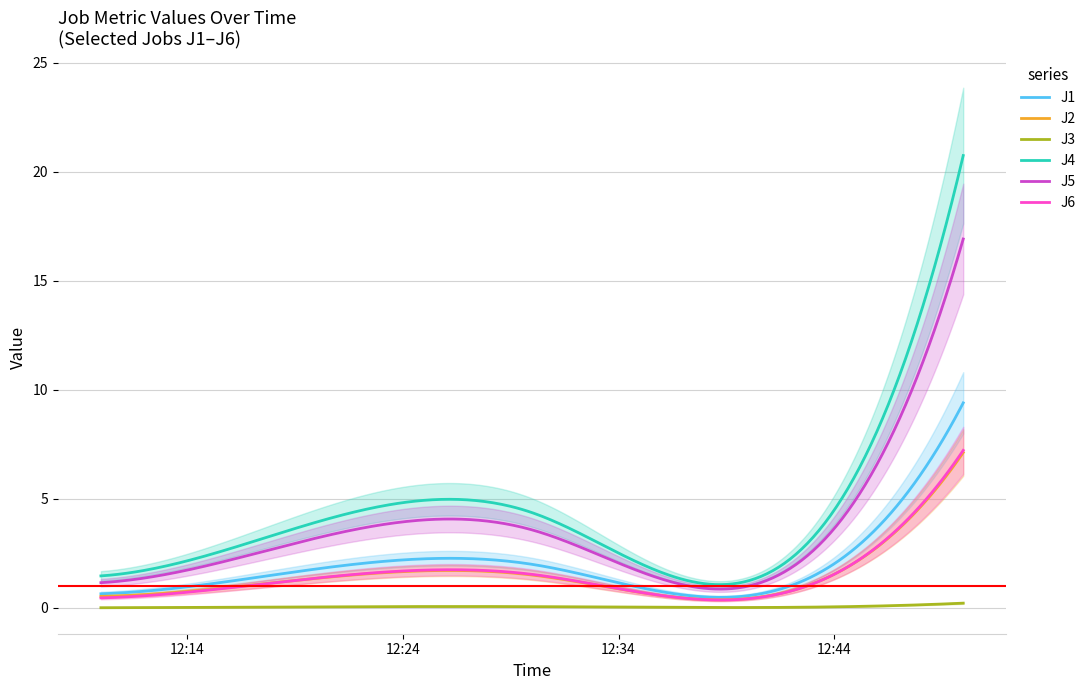

Where does the J5 series first go above 3?

2023-01-23 12:20:00